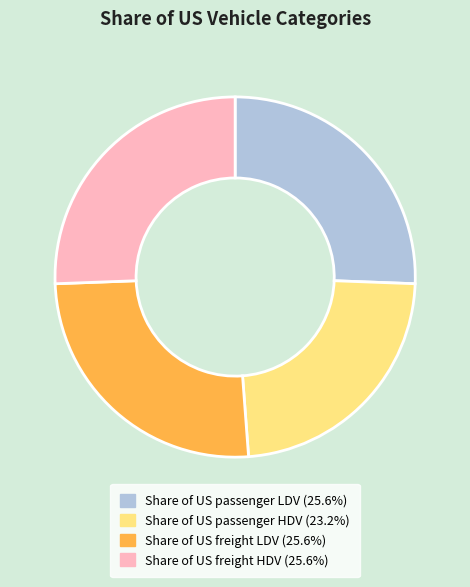

Do Share of US passenger LDV (25.6%) and Share of US freight LDV (25.6%) together represent more than half of the pie?

Yes